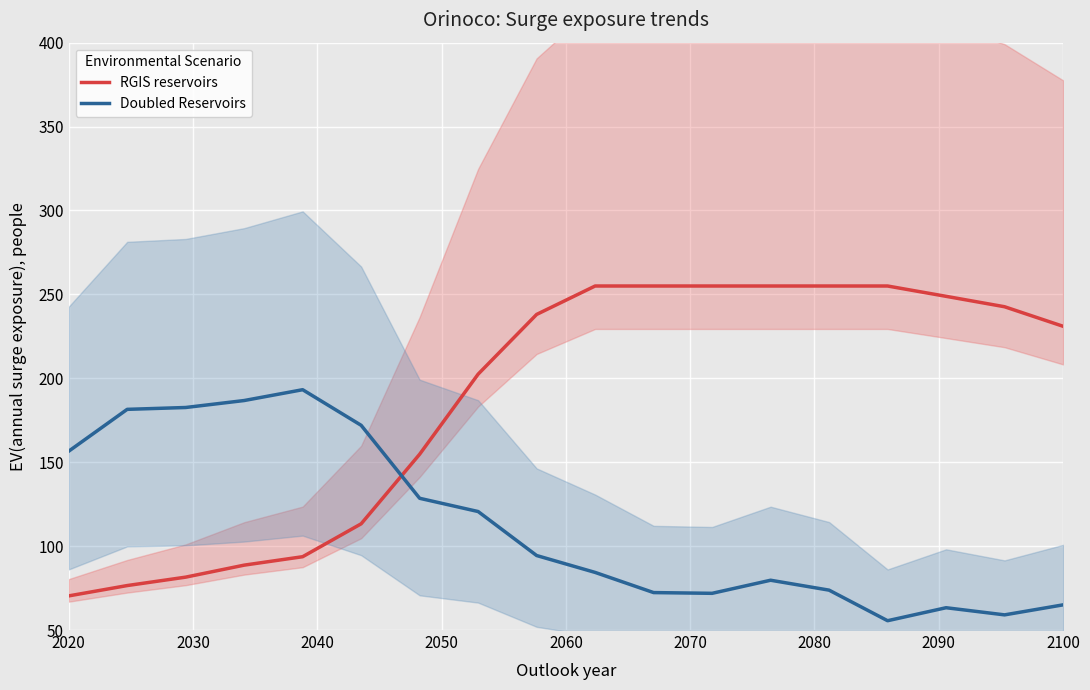

How many intersections are there between Doubled Reservoirs and RGIS reservoirs?

1